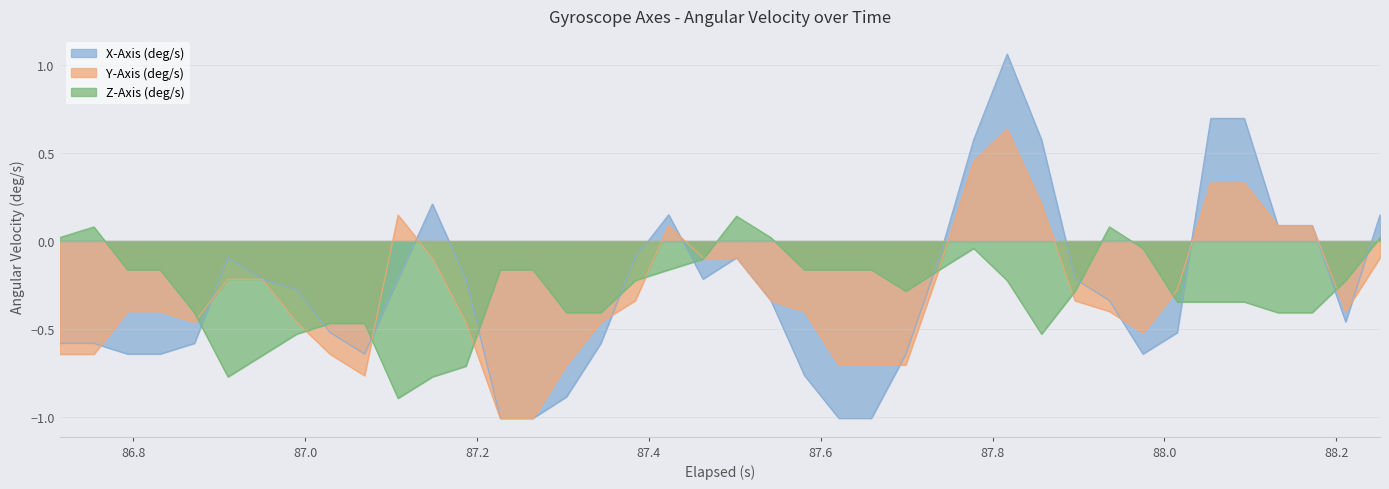

True or false: X-Axis (deg/s) has more than 1 points higher than both neighbors.

True